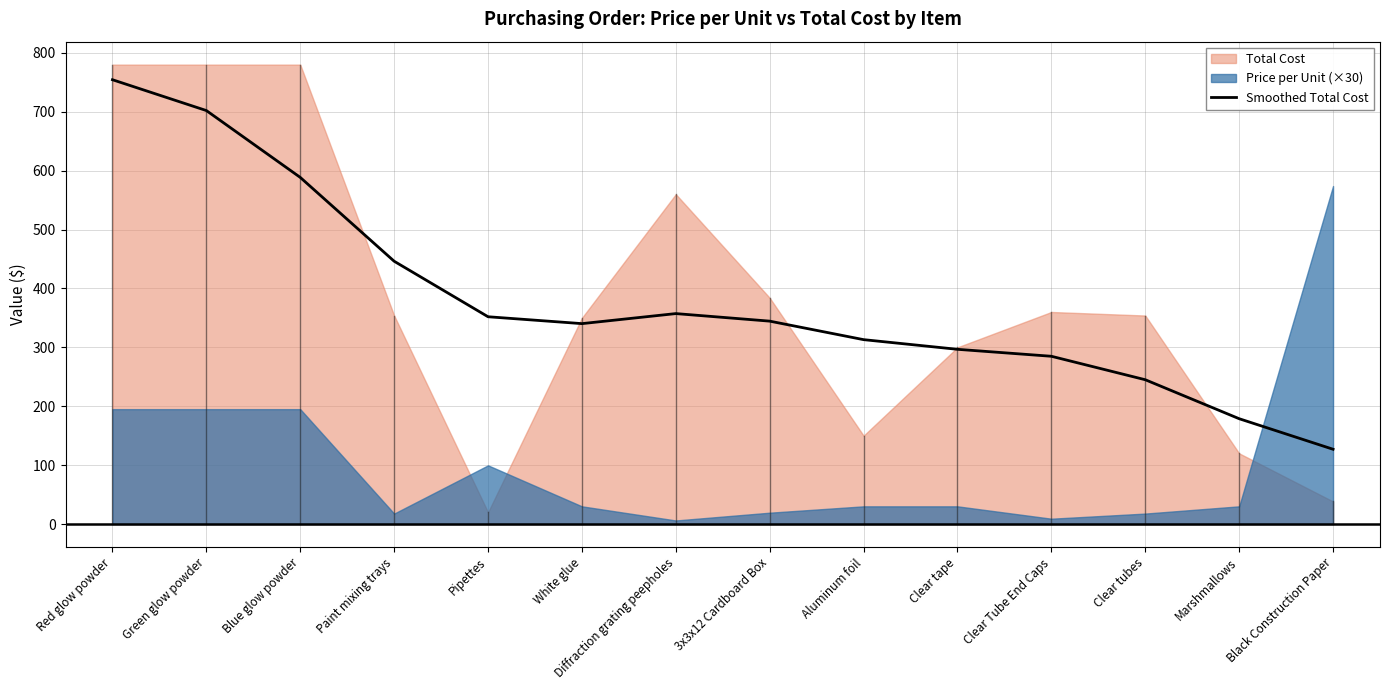

How many interior local valleys (lower than both neighbors) does the data have?

1